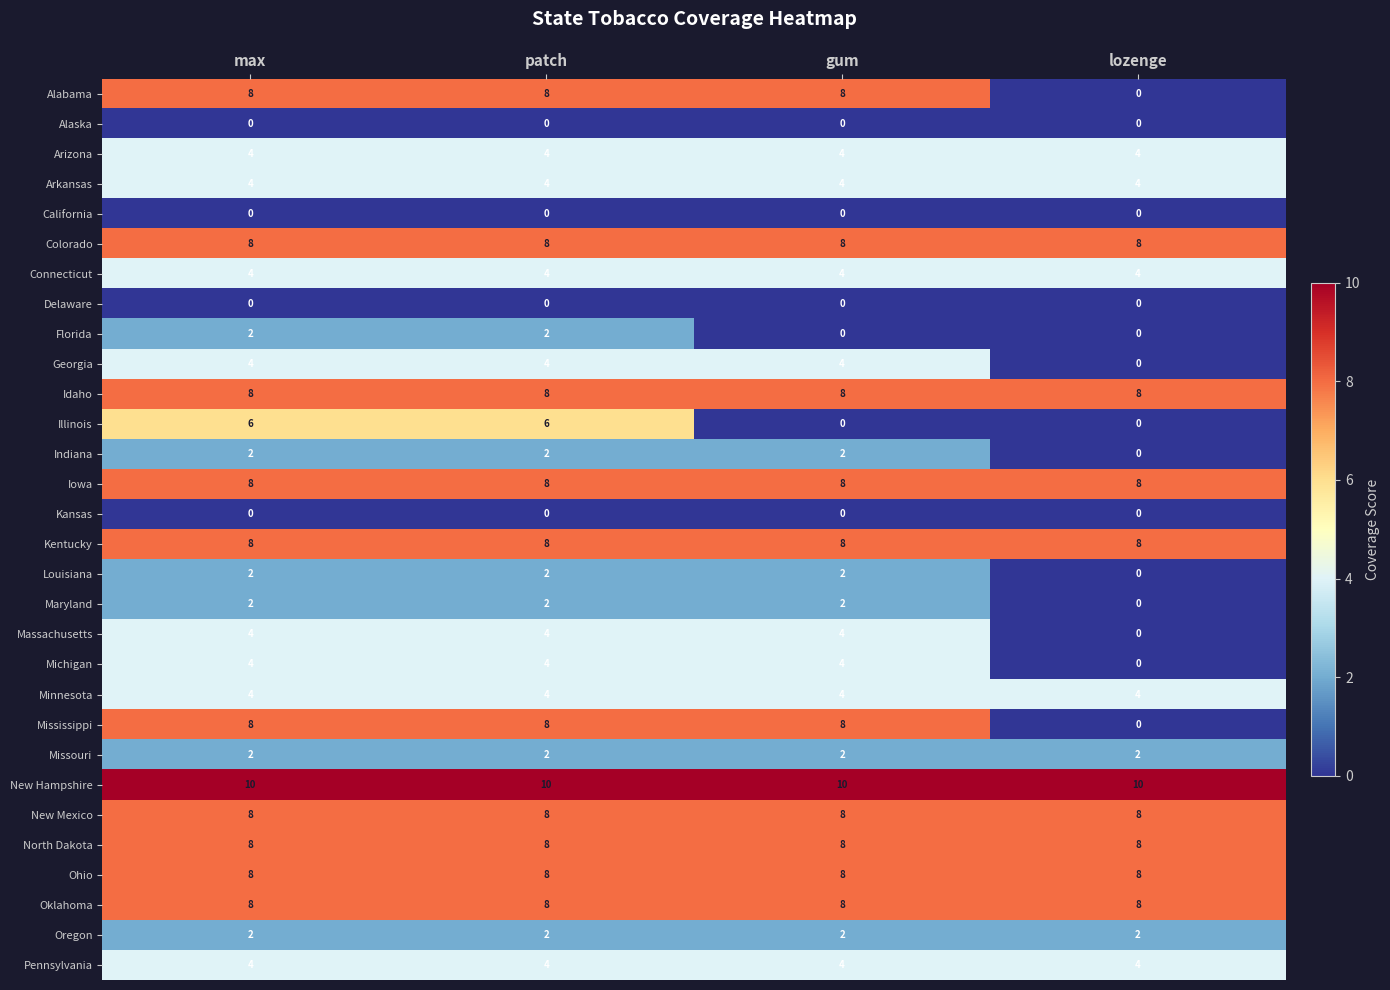

What is the difference between the highest and lowest values at max?

10